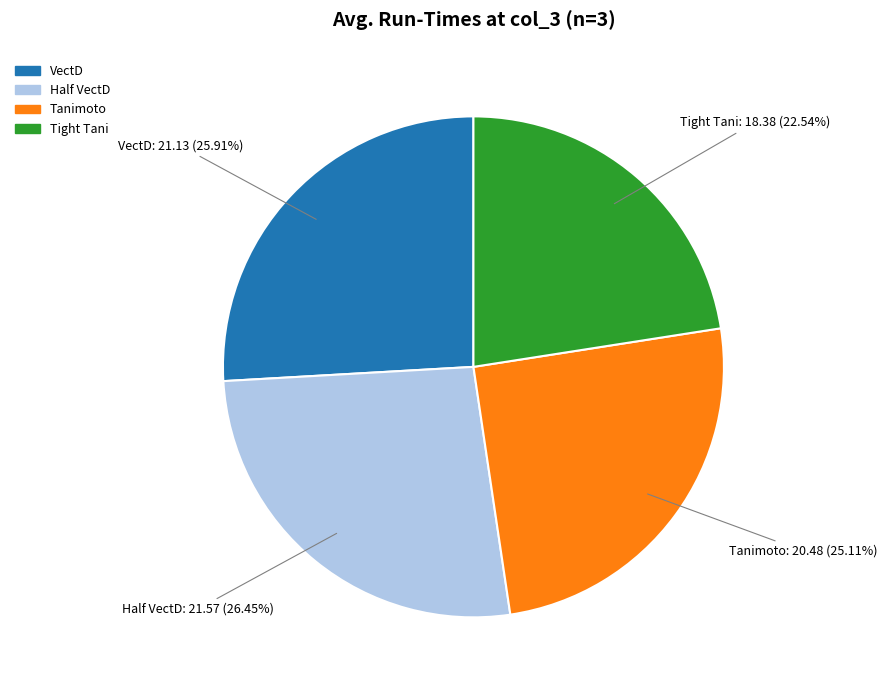

To the nearest percent, what is the combined percentage of Half VectD and VectD?

52%